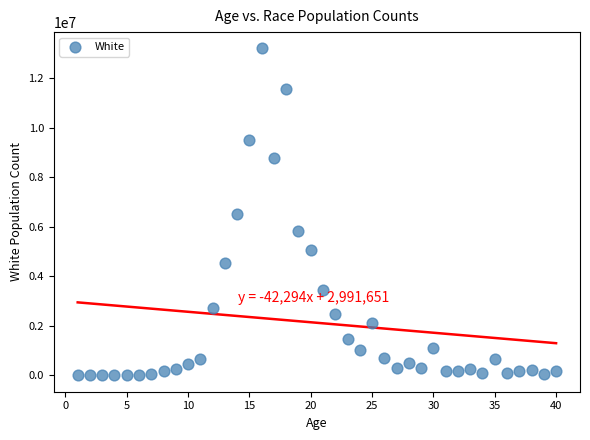

What is the range of X values (max minus min)?

39